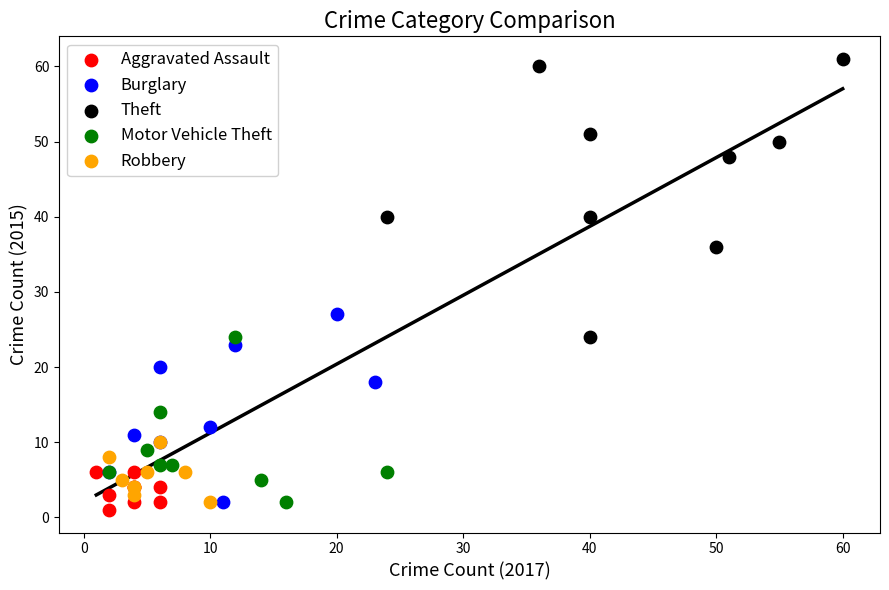

Which series reaches the maximum Y coordinate?

Theft